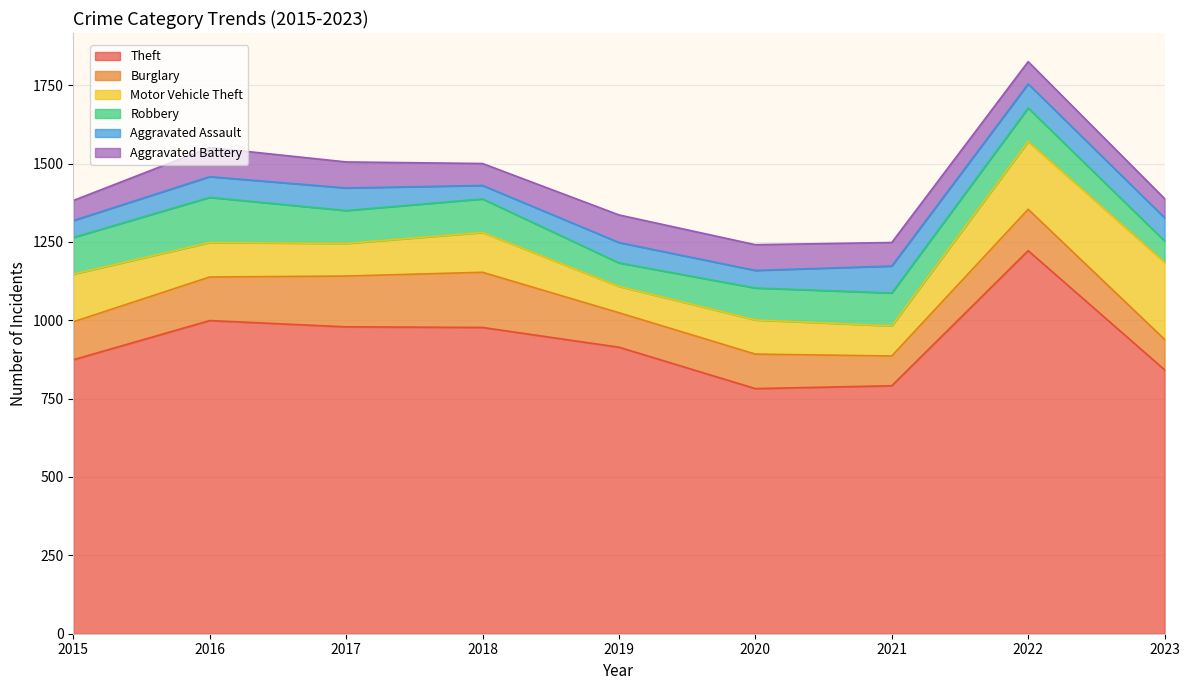

At which label is Motor Vehicle Theft closest to 165?

2015